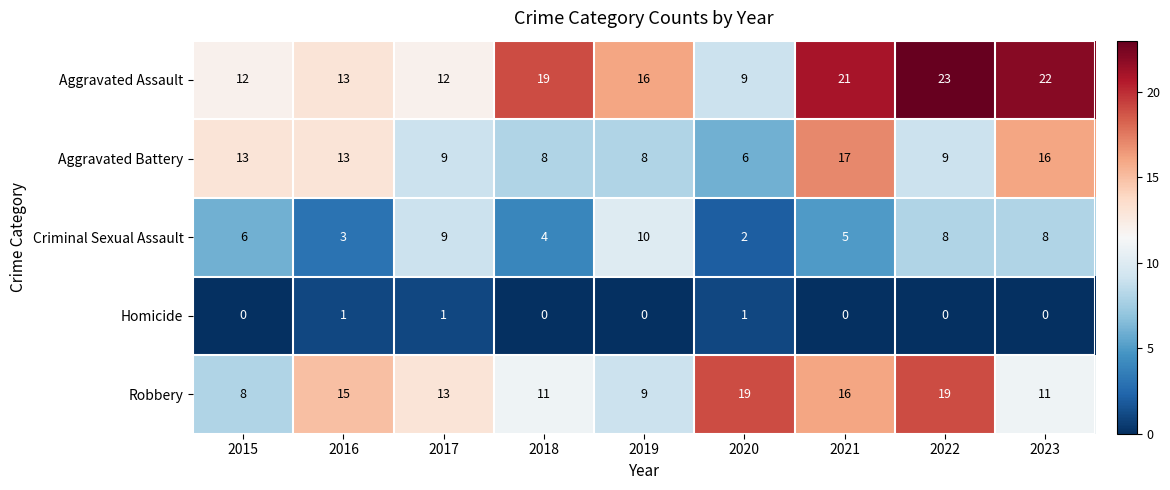

Is it true that Aggravated Battery equals 16 at 2023?

True